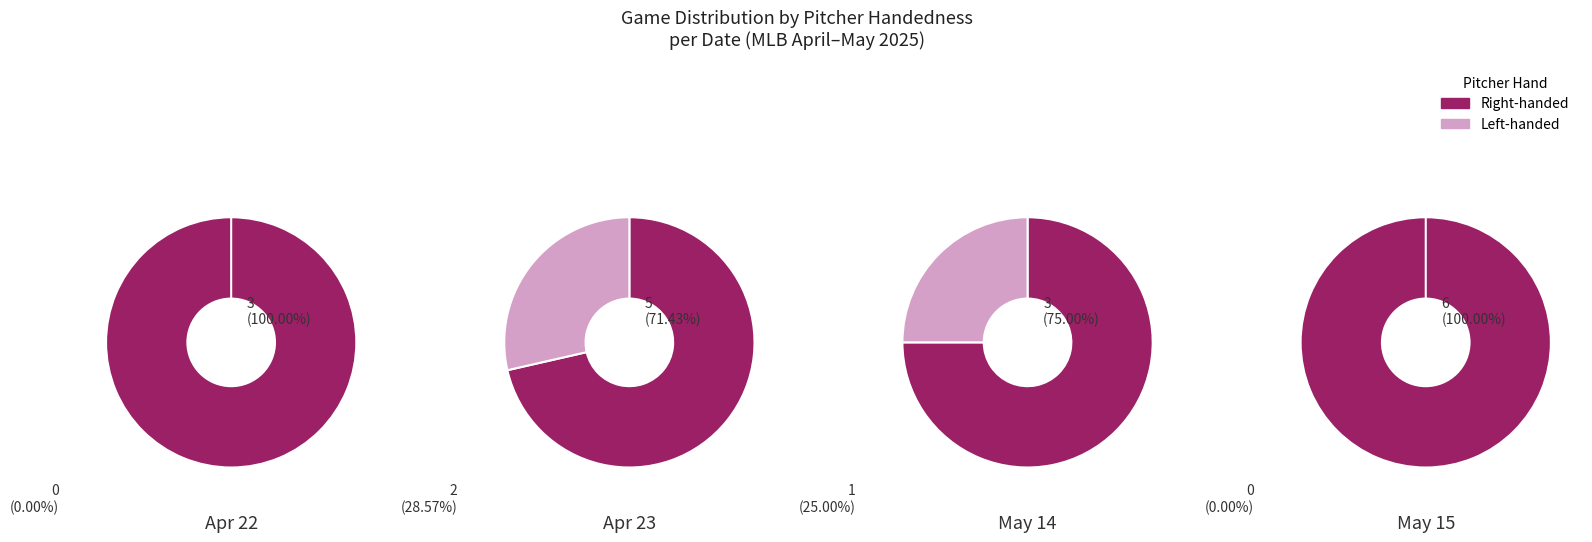

The date_game_counts slice represents 1% of the pie. True or false?

False